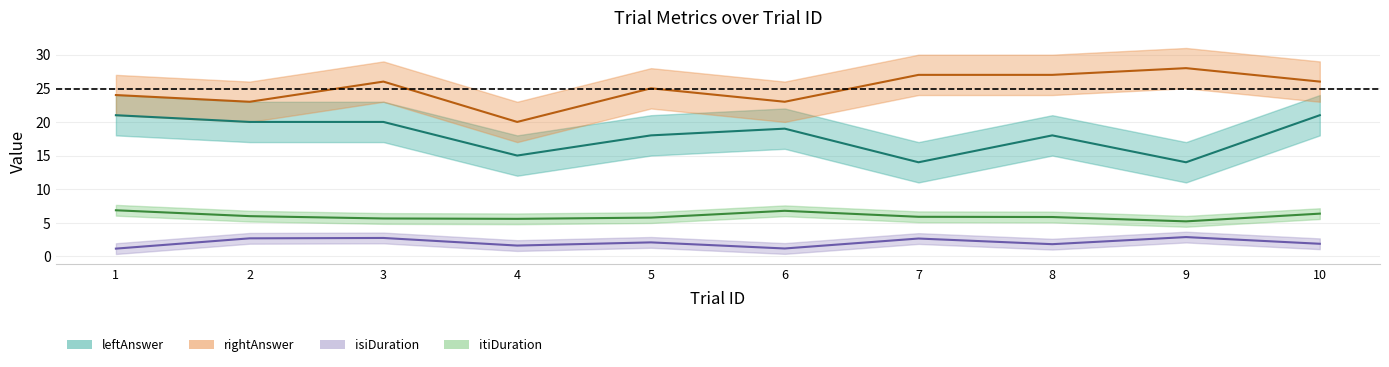

Reading left to right, list all the values displayed in this chart.

leftAnswer: 1=21.0	2=20.0	3=20.0	4=15.0	5=18.0	6=19.0	7=14.0	8=18.0	9=14.0	10=21.0
rightAnswer: 1=24.0	2=23.0	3=26.0	4=20.0	5=25.0	6=23.0	7=27.0	8=27.0	9=28.0	10=26.0
isiDuration: 1=1.2	2=2.7	3=2.7	4=1.6	5=2.1	6=1.2	7=2.7	8=1.8	9=2.9	10=1.9
itiDuration: 1=6.9	2=6.0	3=5.6	4=5.6	5=5.8	6=6.8	7=5.9	8=5.9	9=5.2	10=6.4